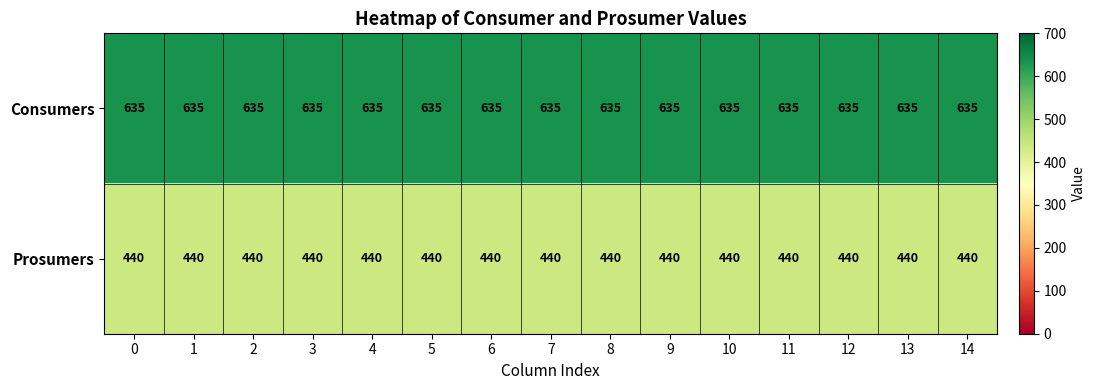

What is the spread (max minus min) of values at 12?

195